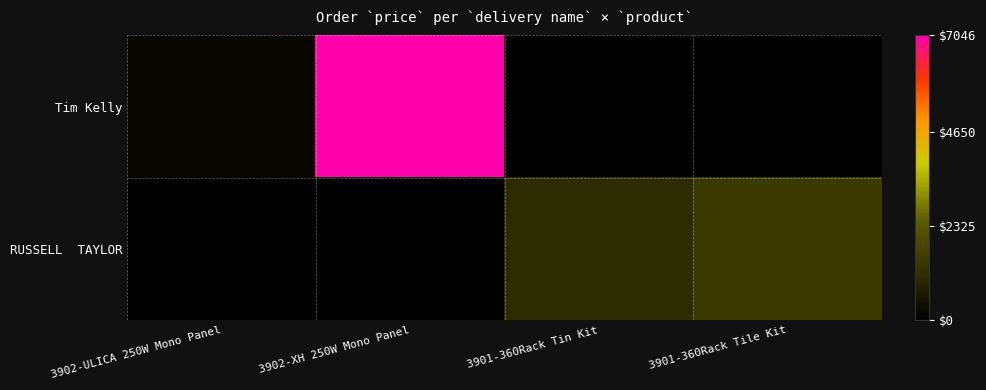

At which category is the sum across all series the highest?

3902-XH 250W Mono Panel